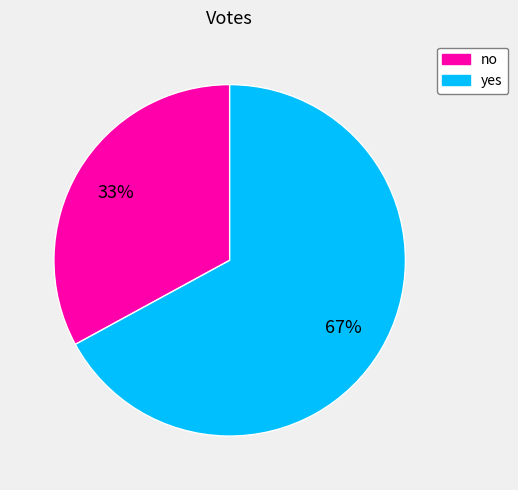

Rank the categories by value from highest to lowest.

yes, no